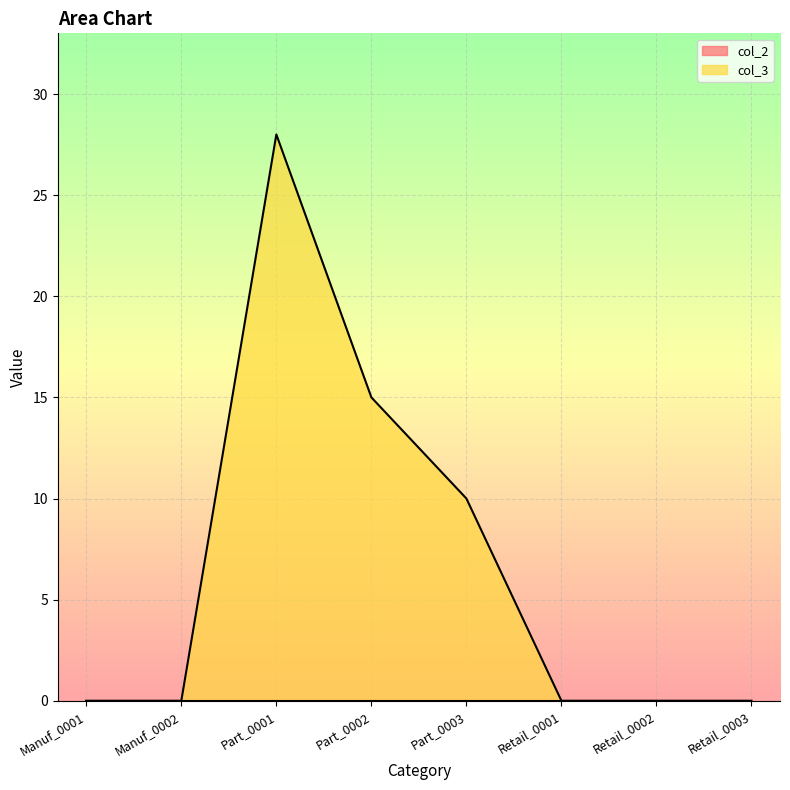

How many points are higher than both their immediate neighbors (excluding endpoints)?

1